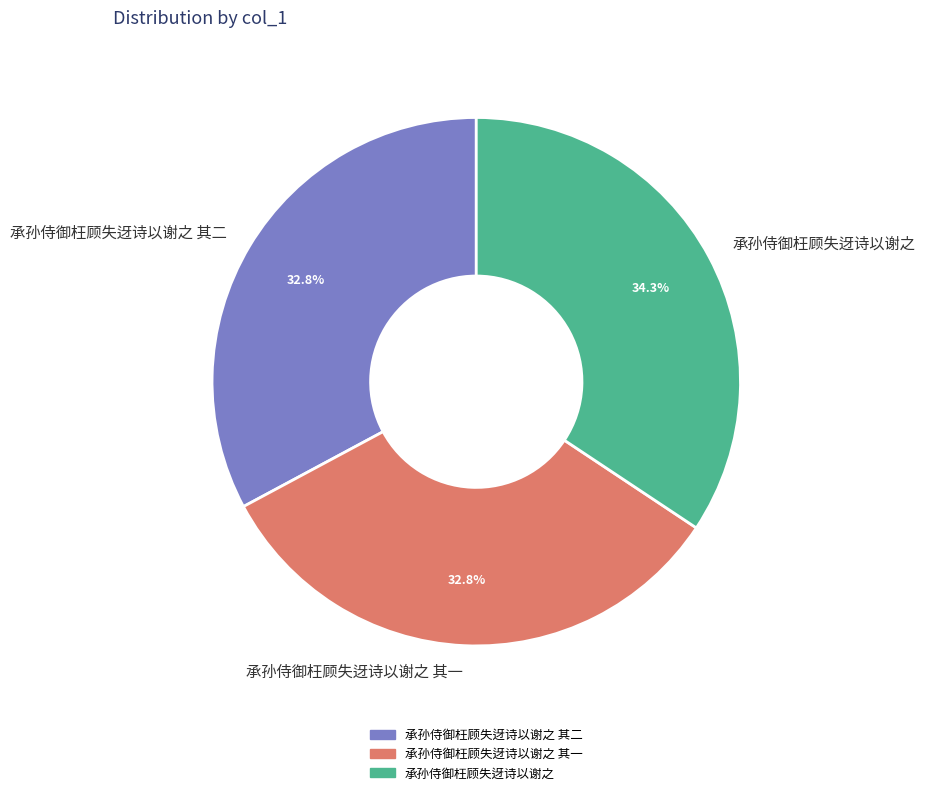

To the nearest percent, what is the average slice percentage?

33%